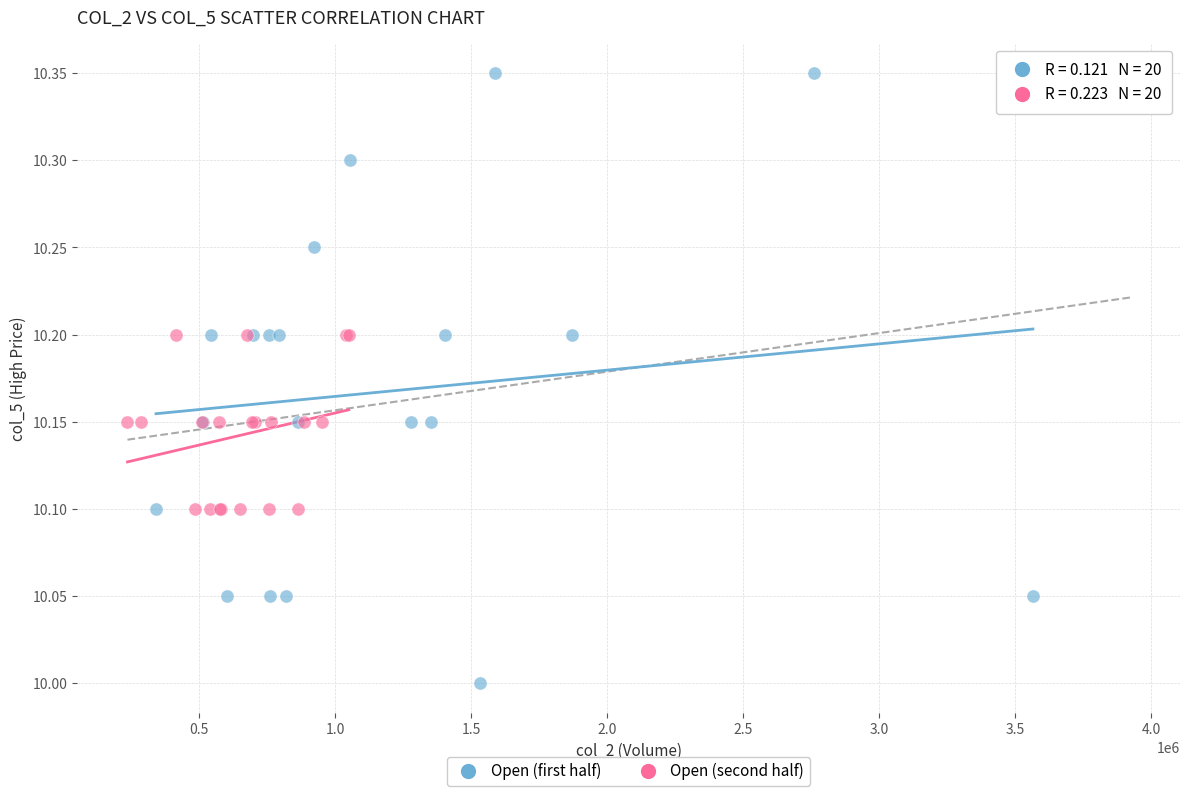

What are all the series names shown in the legend?

Open (first half), Open (second half)